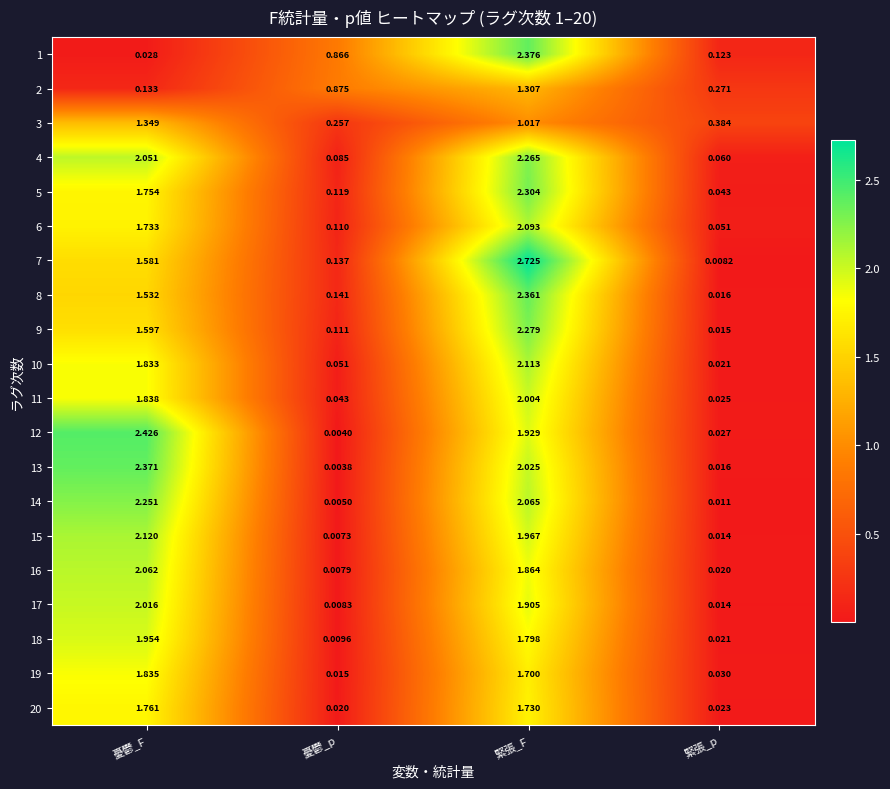

At which category is the sum across all series the highest?

緊張_F